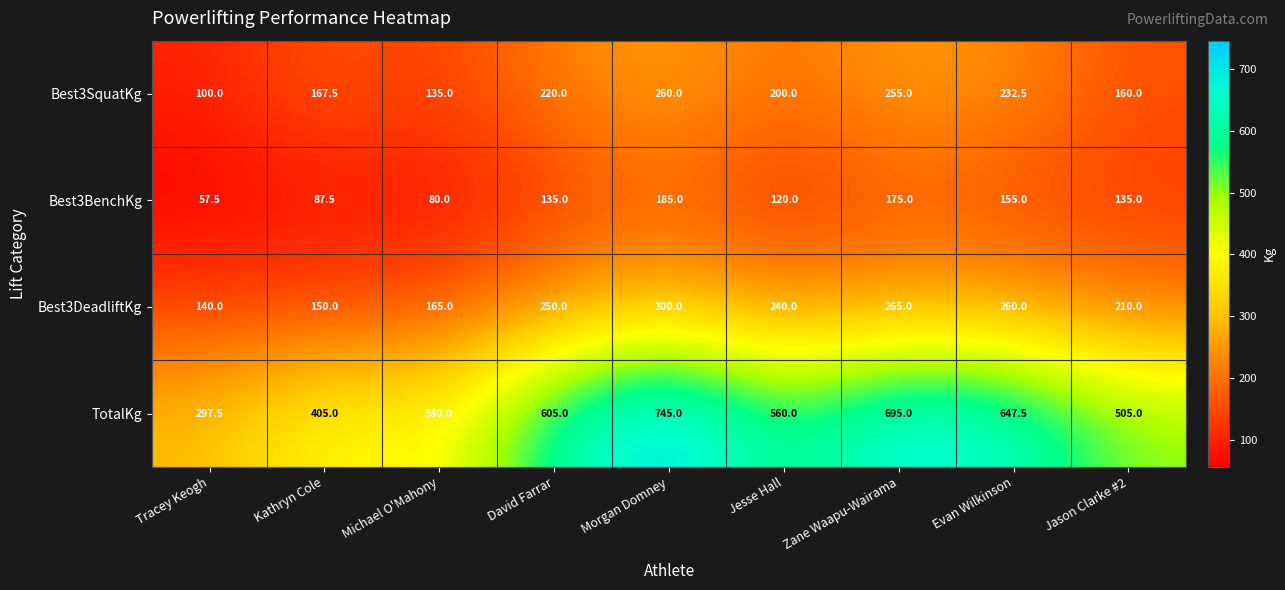

At which label does Best3SquatKg reach its peak?

Morgan Domney